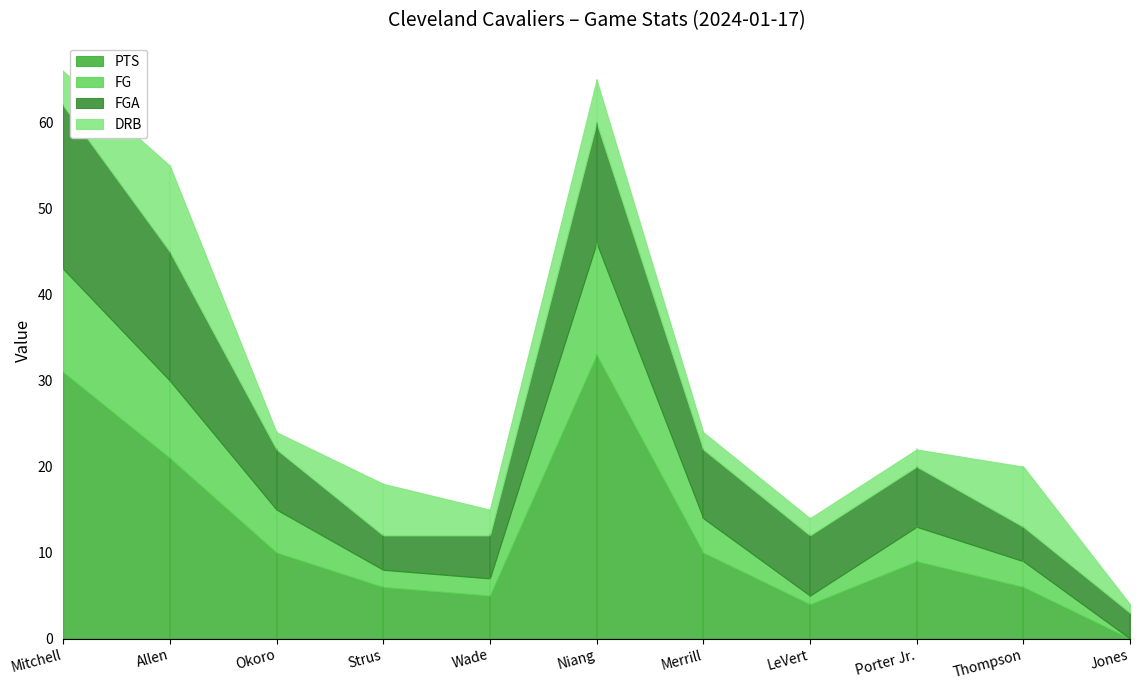

In FGA, how many points are higher than both neighbors (excluding endpoints)?

1